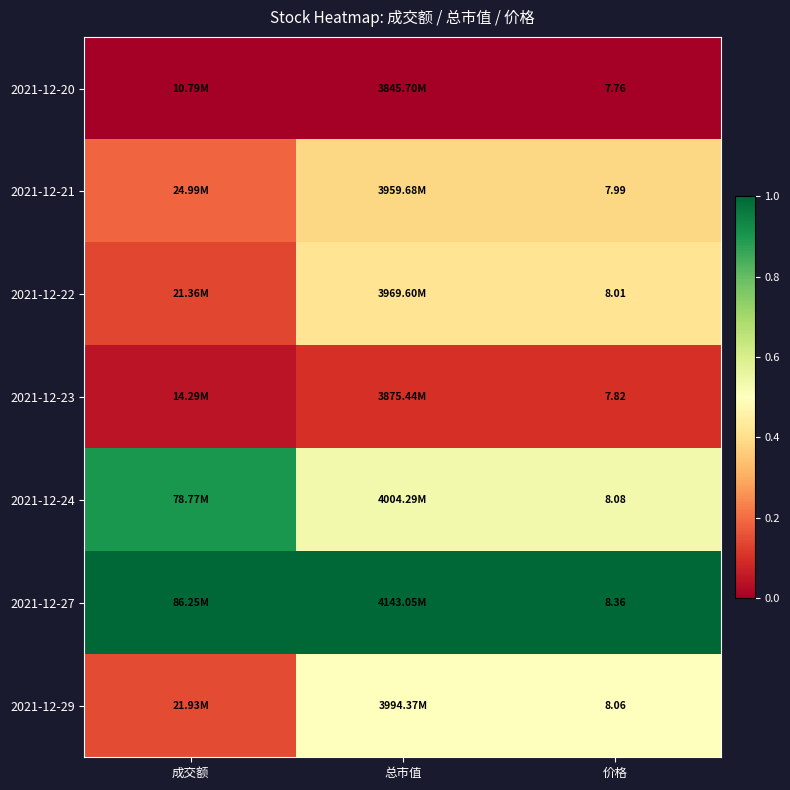

True or false: 2021-12-23 has a value of 0.0 at 总市值.

False